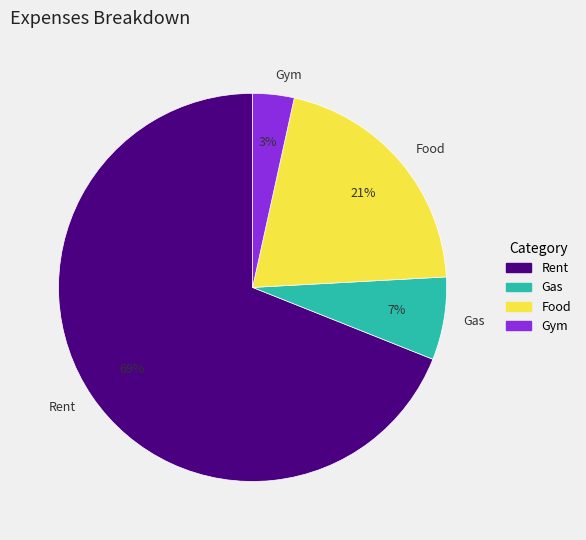

Count the number of slices in the pie.

4